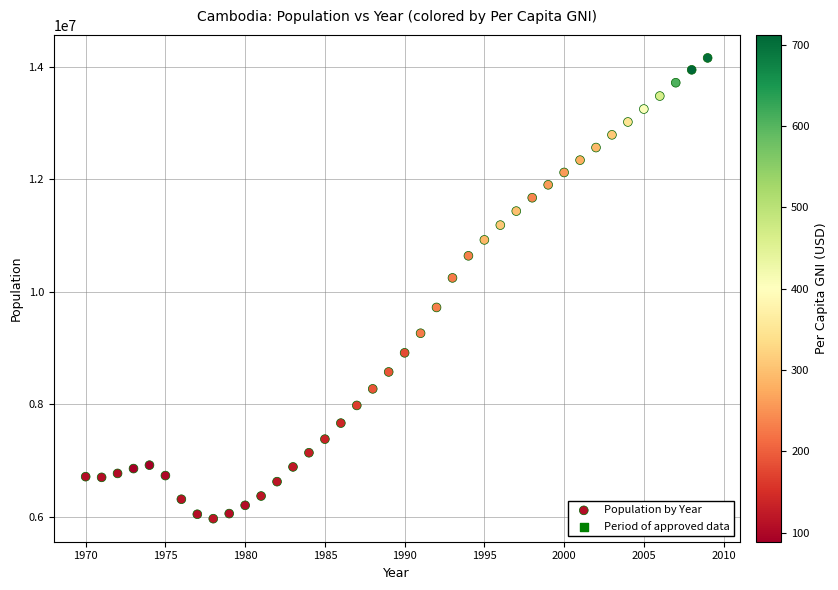

What is the range of Y values (max minus min)?

8194547